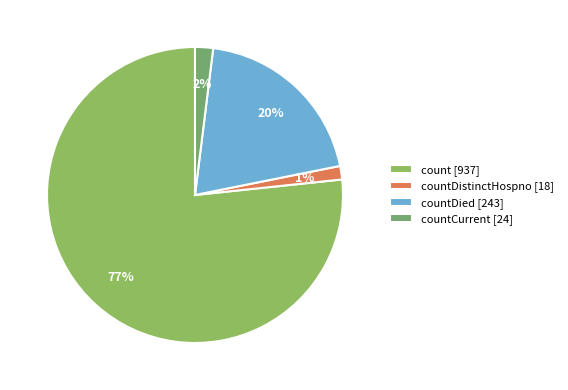

What is the largest slice in the pie chart?

count [937]